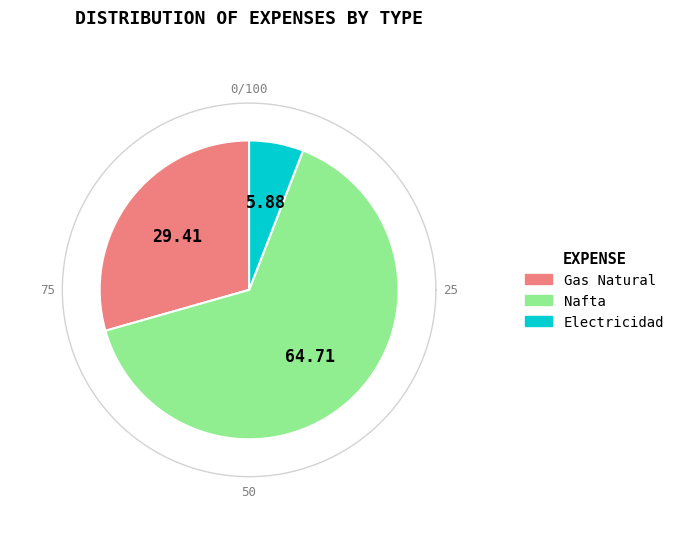

What percentage do Electricidad and Gas Natural together represent?

35.3%